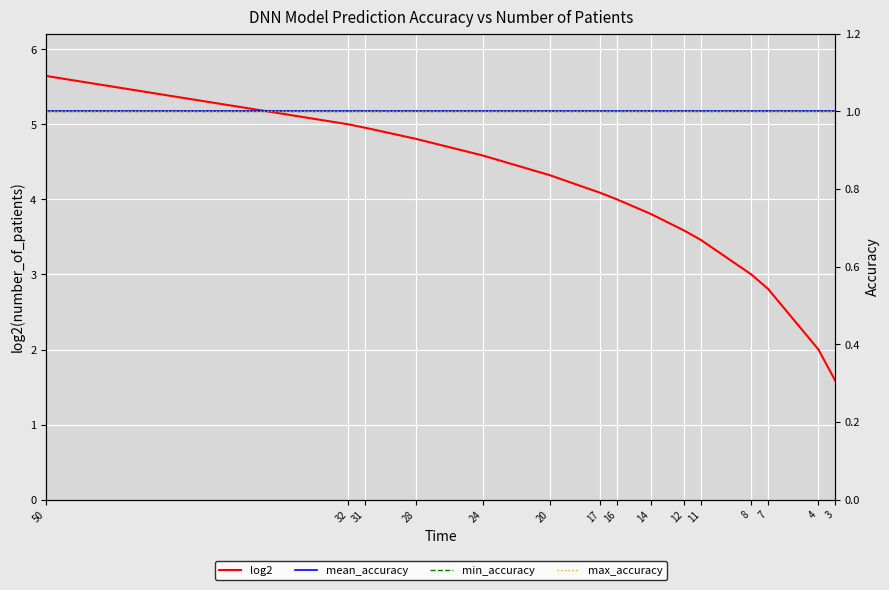

What is the difference between the log2 values at 17 and 16?

2.1